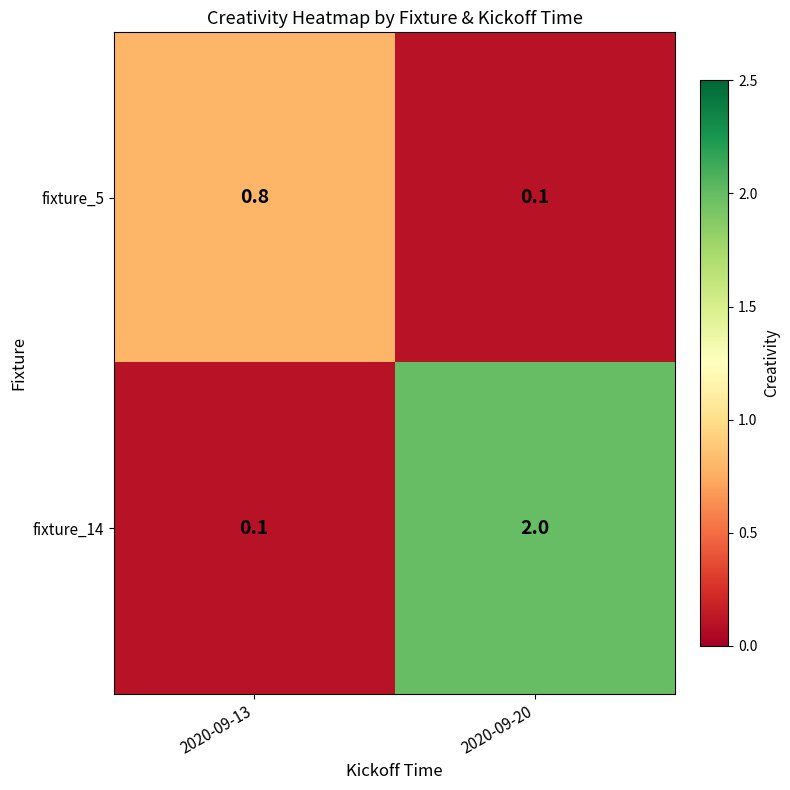

List the series in order of their overall mean, highest first.

fixture_14, fixture_5